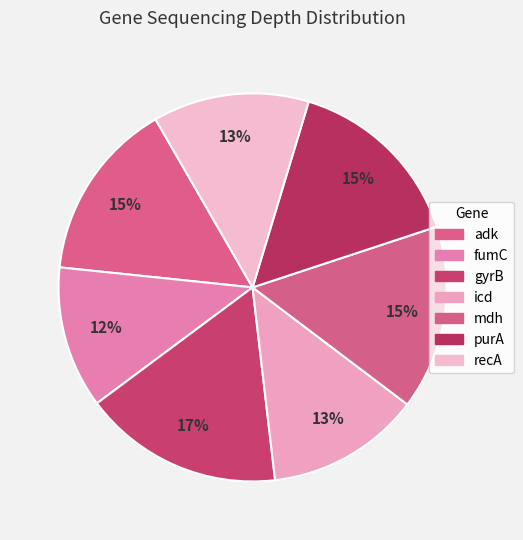

Count the number of slices in the pie.

7